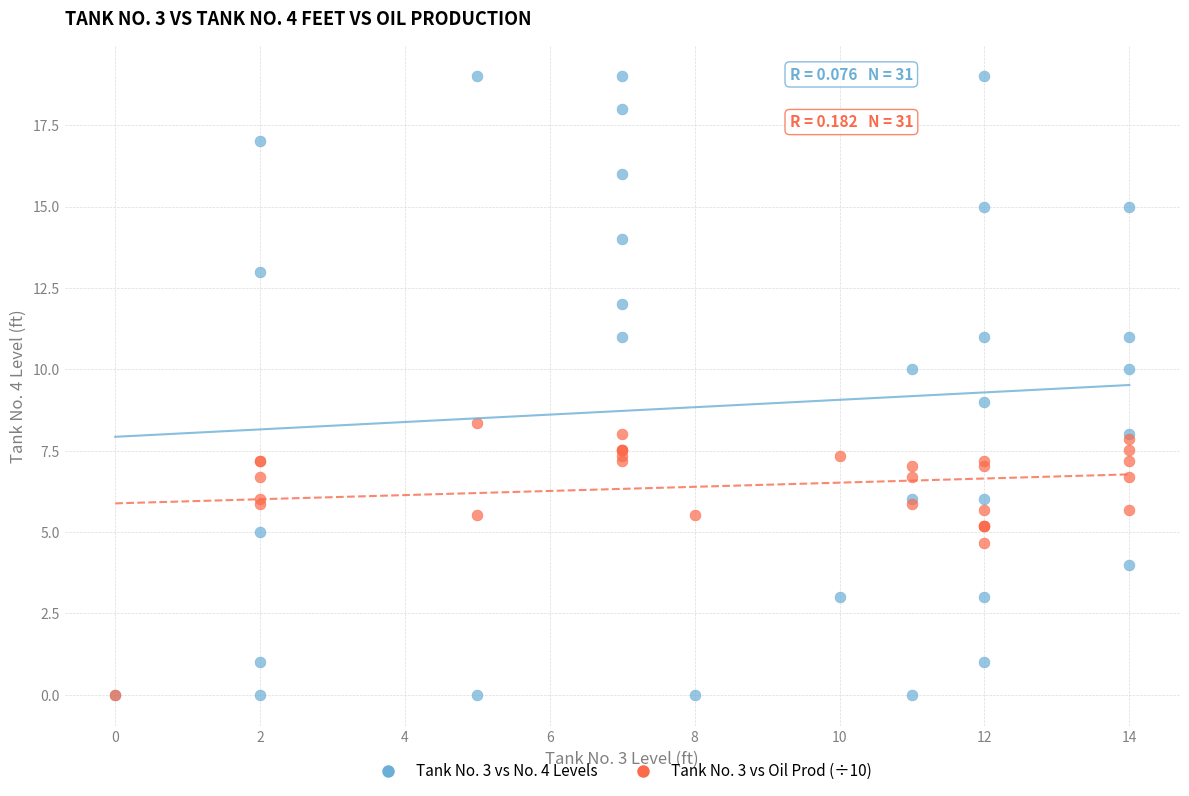

What are all the series names shown in the legend?

Tank No. 3 vs No. 4 Levels, Tank No. 3 vs Oil Prod (÷10)